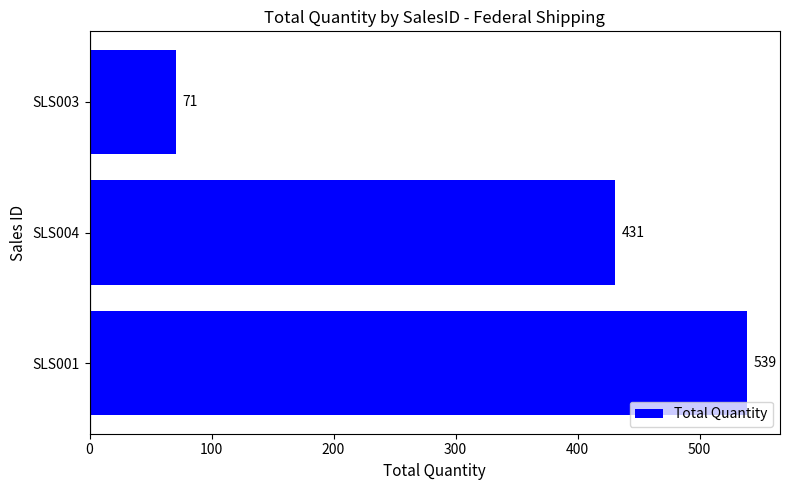

Does the chart contain stacked bars?

No